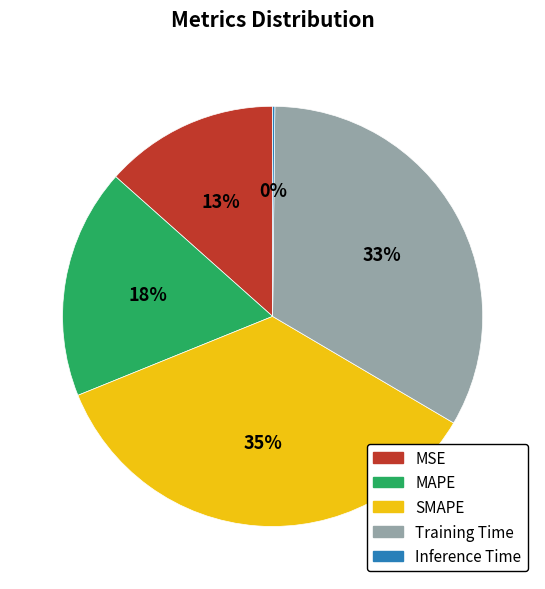

Between MAPE and SMAPE, which is larger?

SMAPE